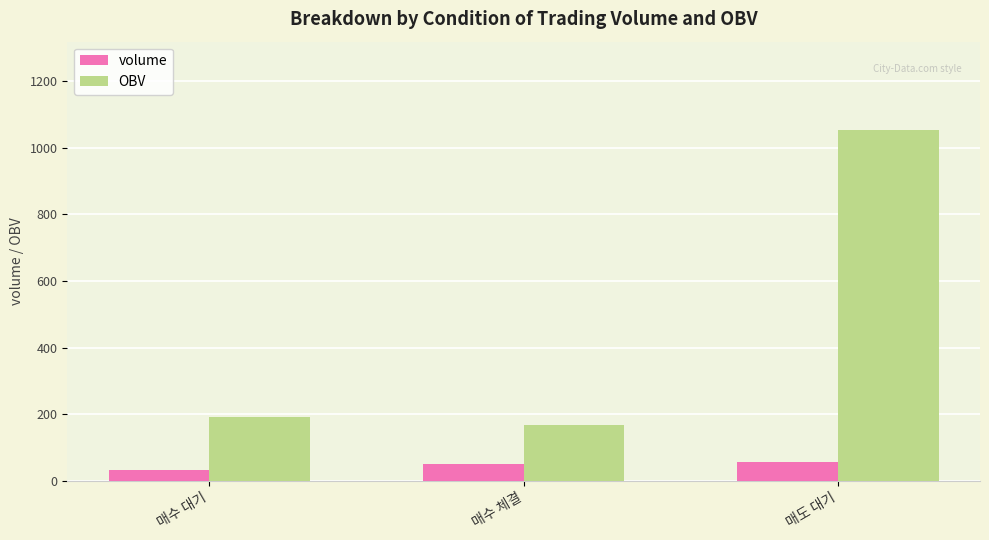

At which label is OBV closest to 611?

매수 대기